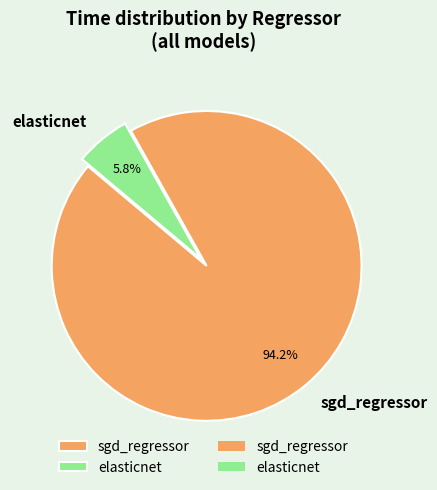

To the nearest percent, what is the difference between the largest and smallest slice percentages?

88%